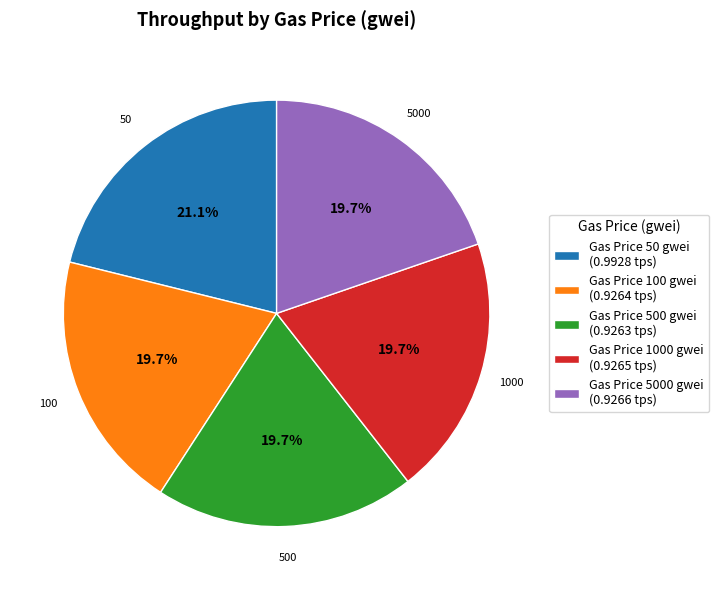

What is the largest slice in the pie chart?

Gas Price 50 gwei (0.9928 tps)